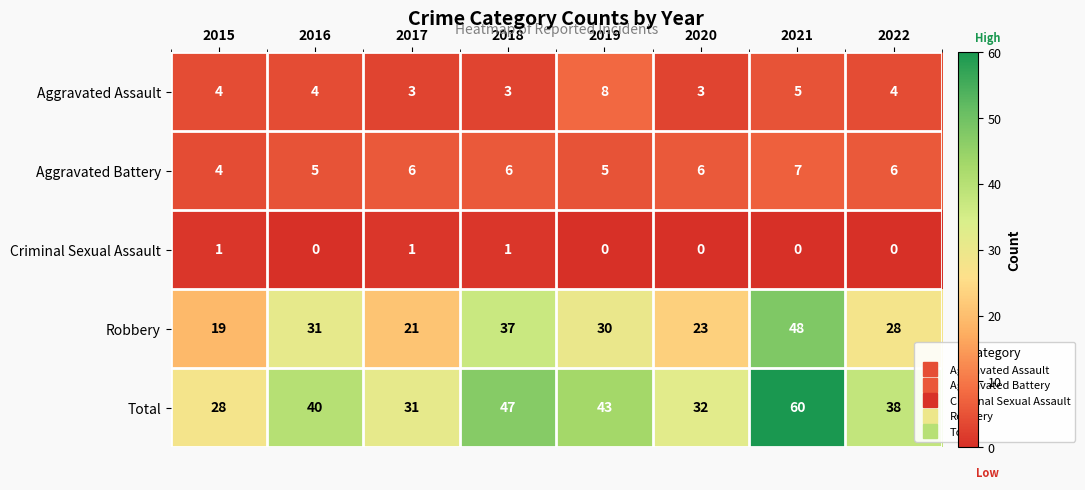

Which series changed the most between 2018 and 2019?

Robbery